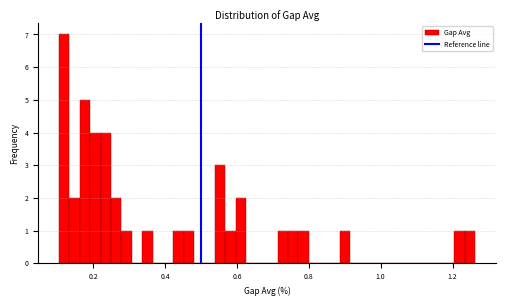

Read against the x-axis, roughly where is the centre of the tallest bar?

0.12